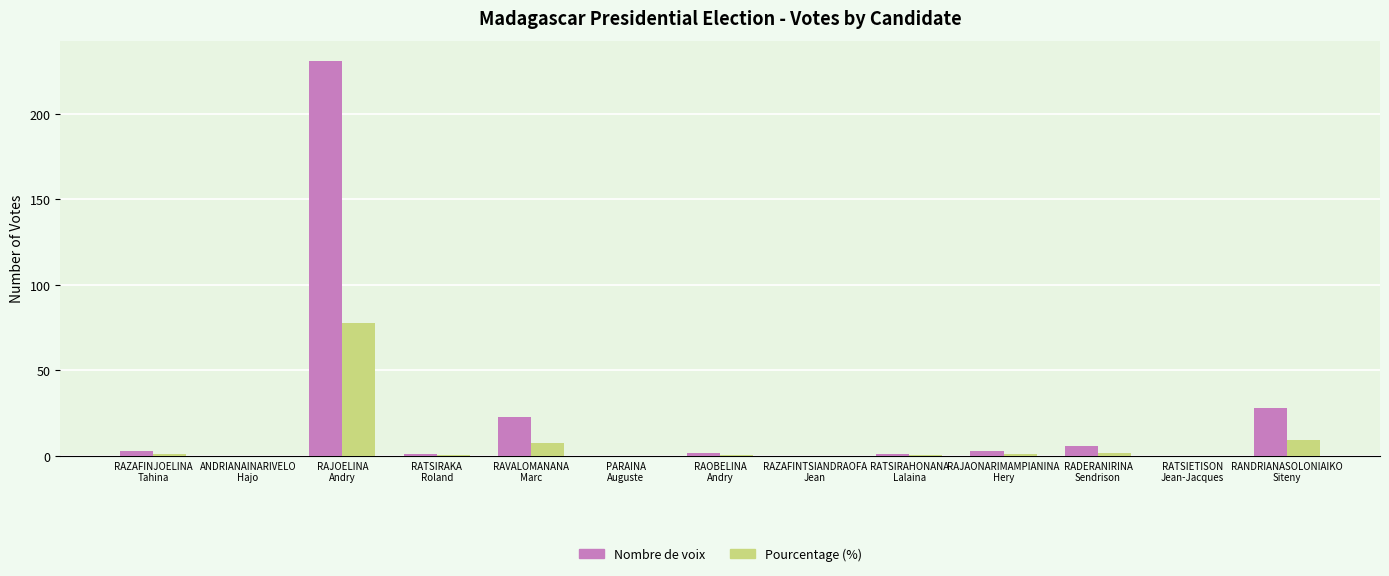

What is the maximum value for Pourcentage (%)?

77.5